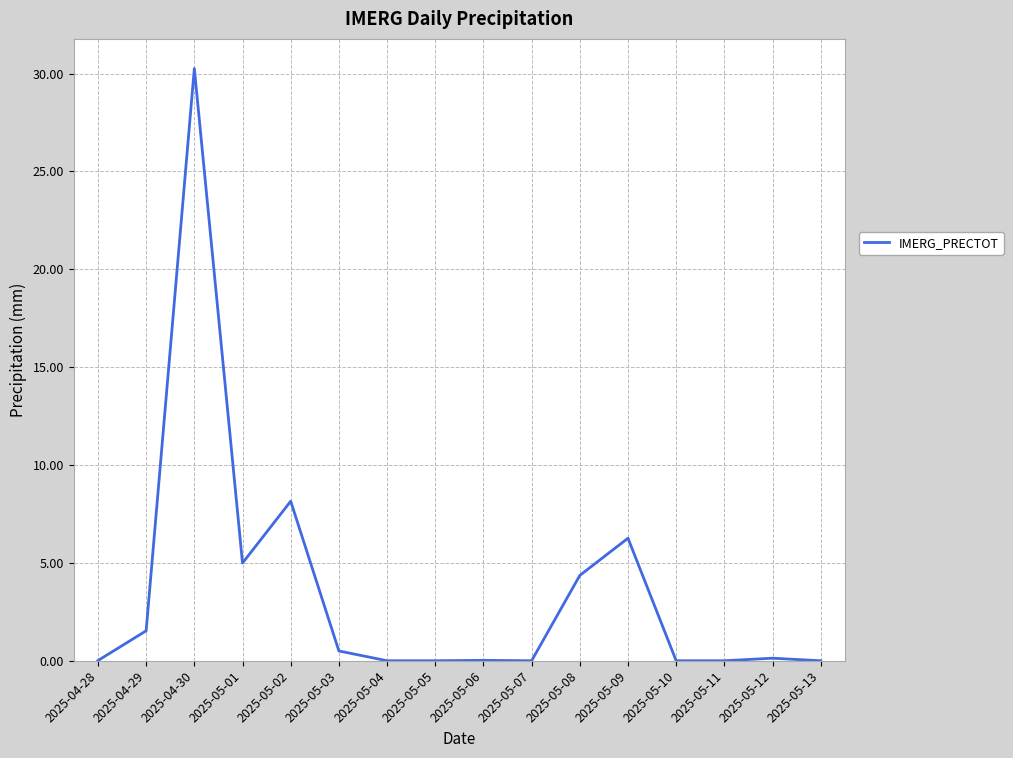

Which category has the highest value across all series?

2025-04-30